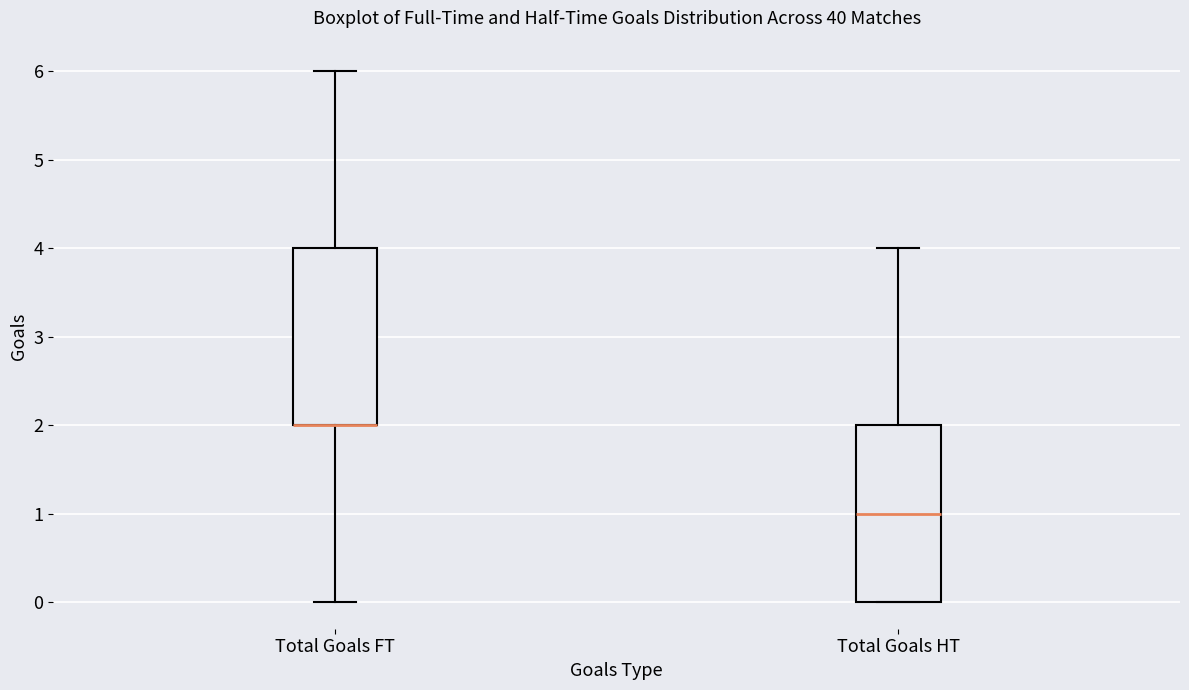

Where does the lower whisker of the box for Total Goals FT end on the y-axis? The values are not printed on the chart, so give them approximately, as read against the axis.

0